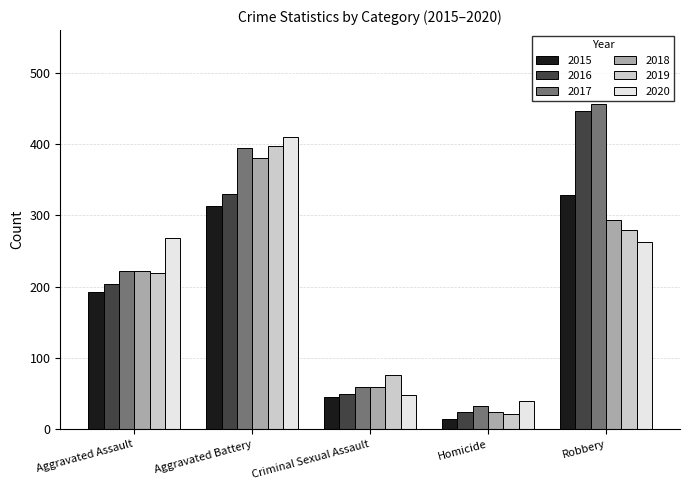

The value of 2017 at Aggravated Battery is 394. True or false?

True